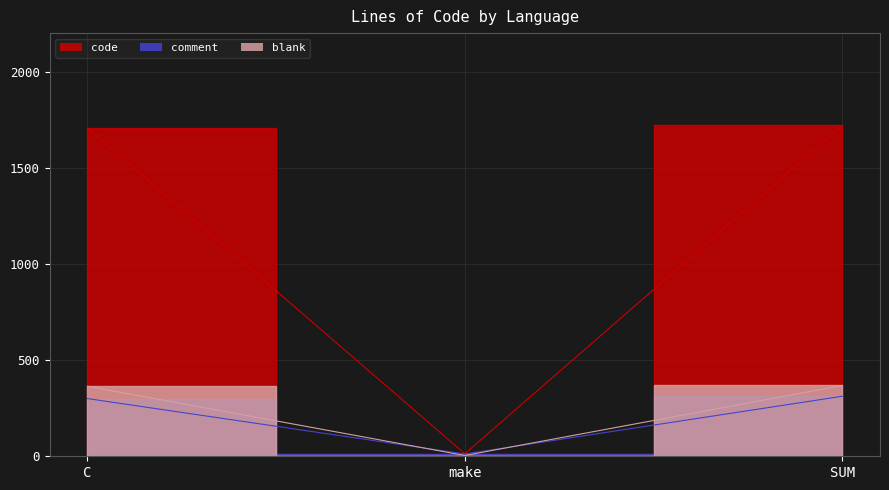

What is the difference between the blank values at C and make?

360